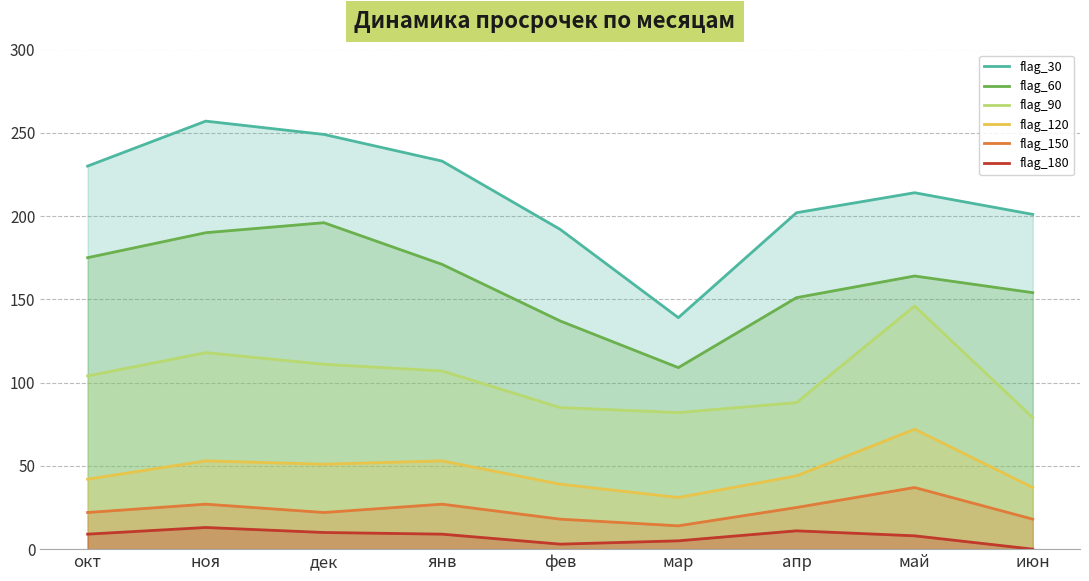

Rank the series by their maximum value, from highest to lowest.

flag_30, flag_60, flag_90, flag_120, flag_150, flag_180